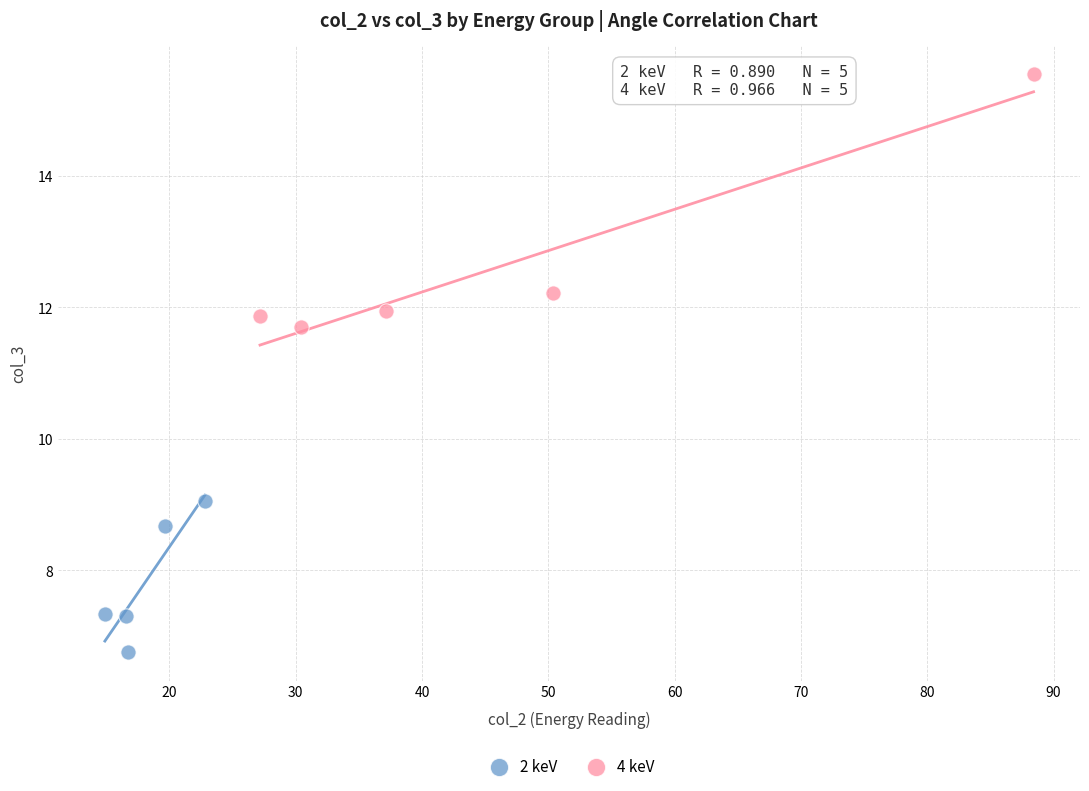

Which series reaches the minimum Y coordinate?

2 keV